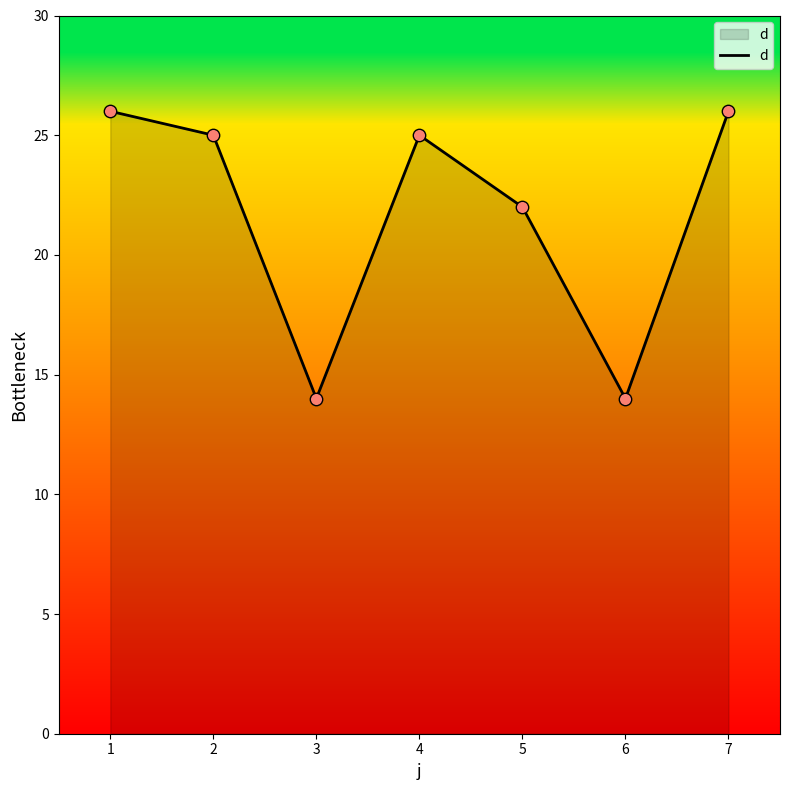

What is the change in value from 1 to 6?

-12